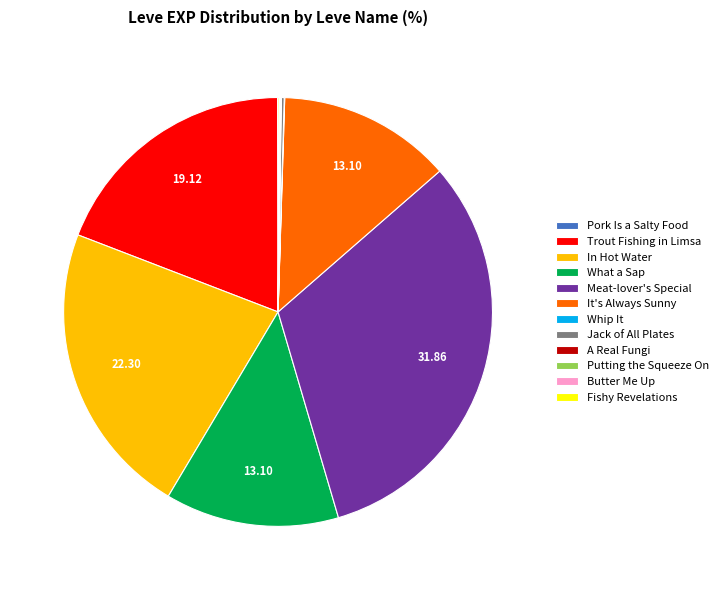

Is there a majority slice in this chart?

No